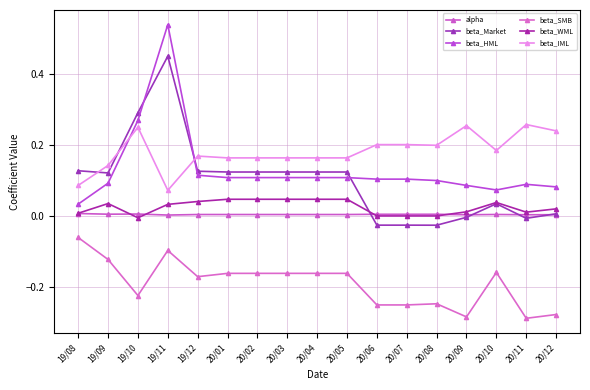

What is the average value of the beta_HML series?

0.1